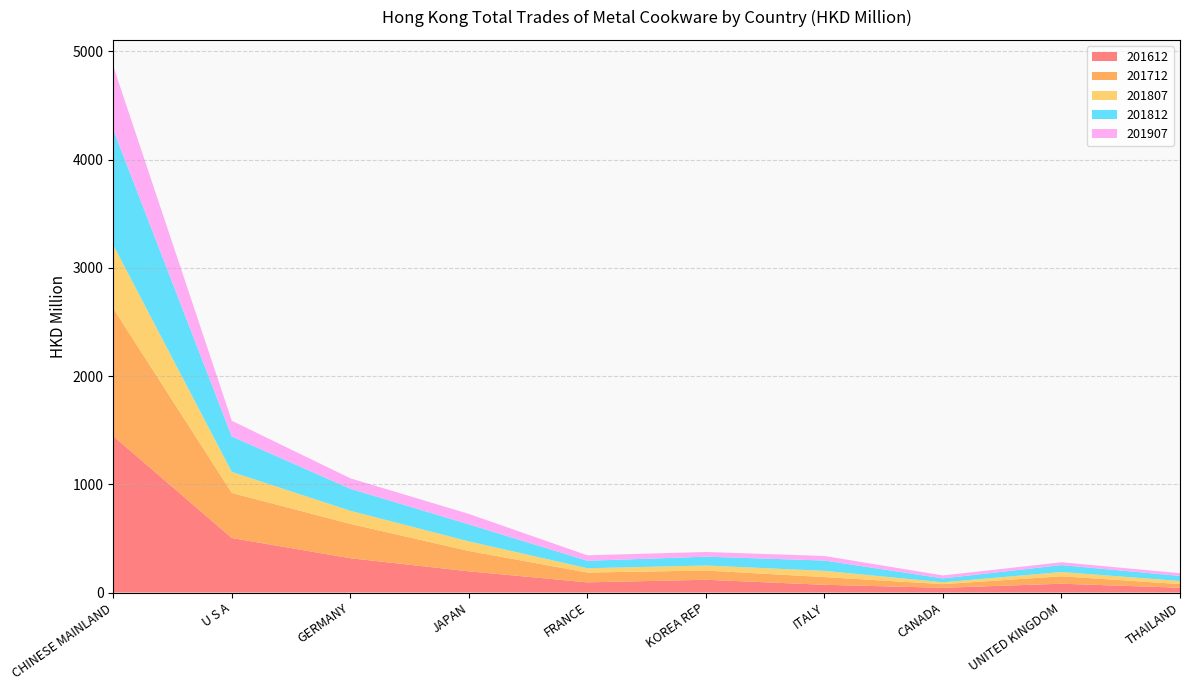

Reading left to right, list all the values displayed in this chart.

201612: CHINESE MAINLAND=1445.2	U S A=503.7	GERMANY=317.0	JAPAN=195.9	FRANCE=93.9	KOREA REP=117.9	ITALY=71.4	CANADA=43.9	UNITED KINGDOM=81.4	THAILAND=44.2
201712: CHINESE MAINLAND=1179.2	U S A=416.4	GERMANY=317.2	JAPAN=188.2	FRANCE=90.8	KOREA REP=85.3	ITALY=71.3	CANADA=33.6	UNITED KINGDOM=68.5	THAILAND=34.0
201807: CHINESE MAINLAND=585.8	U S A=194.0	GERMANY=121.1	JAPAN=88.2	FRANCE=39.6	KOREA REP=46.4	ITALY=57.8	CANADA=17.2	UNITED KINGDOM=39.6	THAILAND=28.4
201812: CHINESE MAINLAND=1066.6	U S A=327.9	GERMANY=203.4	JAPAN=157.7	FRANCE=69.1	KOREA REP=81.7	ITALY=95.1	CANADA=35.5	UNITED KINGDOM=63.9	THAILAND=46.6
201907: CHINESE MAINLAND=586.4	U S A=145.0	GERMANY=96.7	JAPAN=96.1	FRANCE=50.4	KOREA REP=43.1	ITALY=41.8	CANADA=27.4	UNITED KINGDOM=26.2	THAILAND=25.5